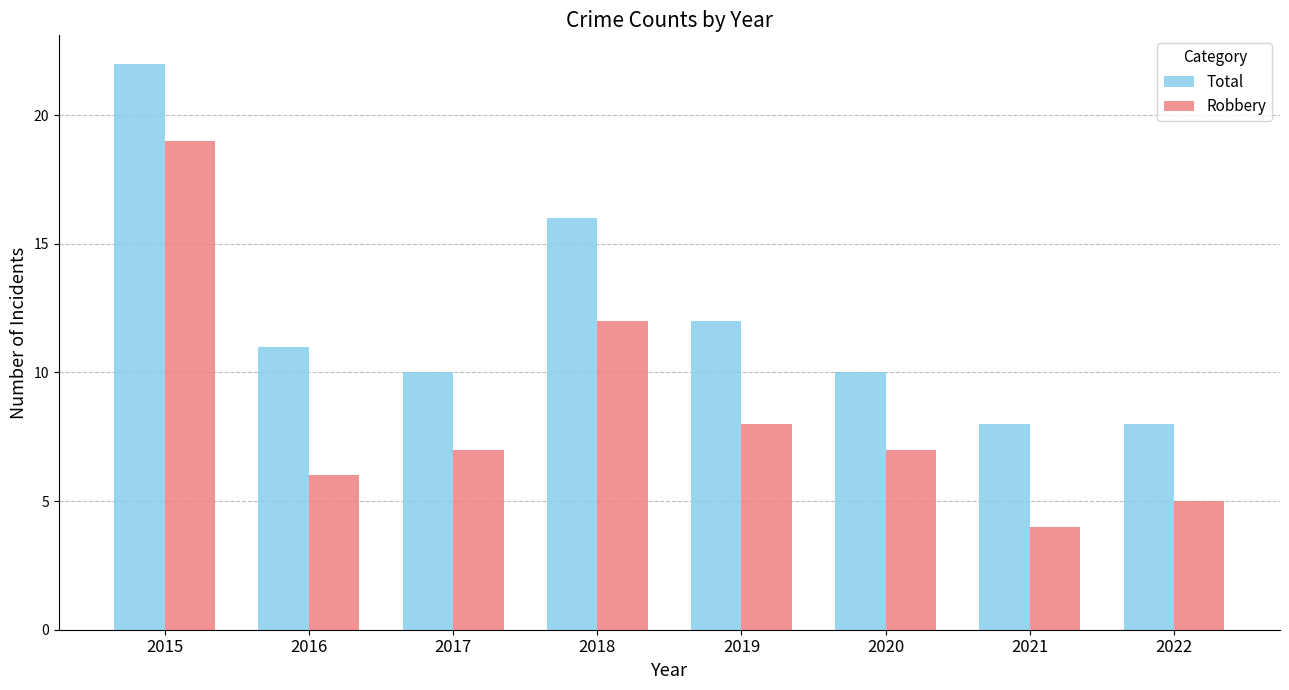

Rank the series by their maximum value, from highest to lowest.

Total, Robbery